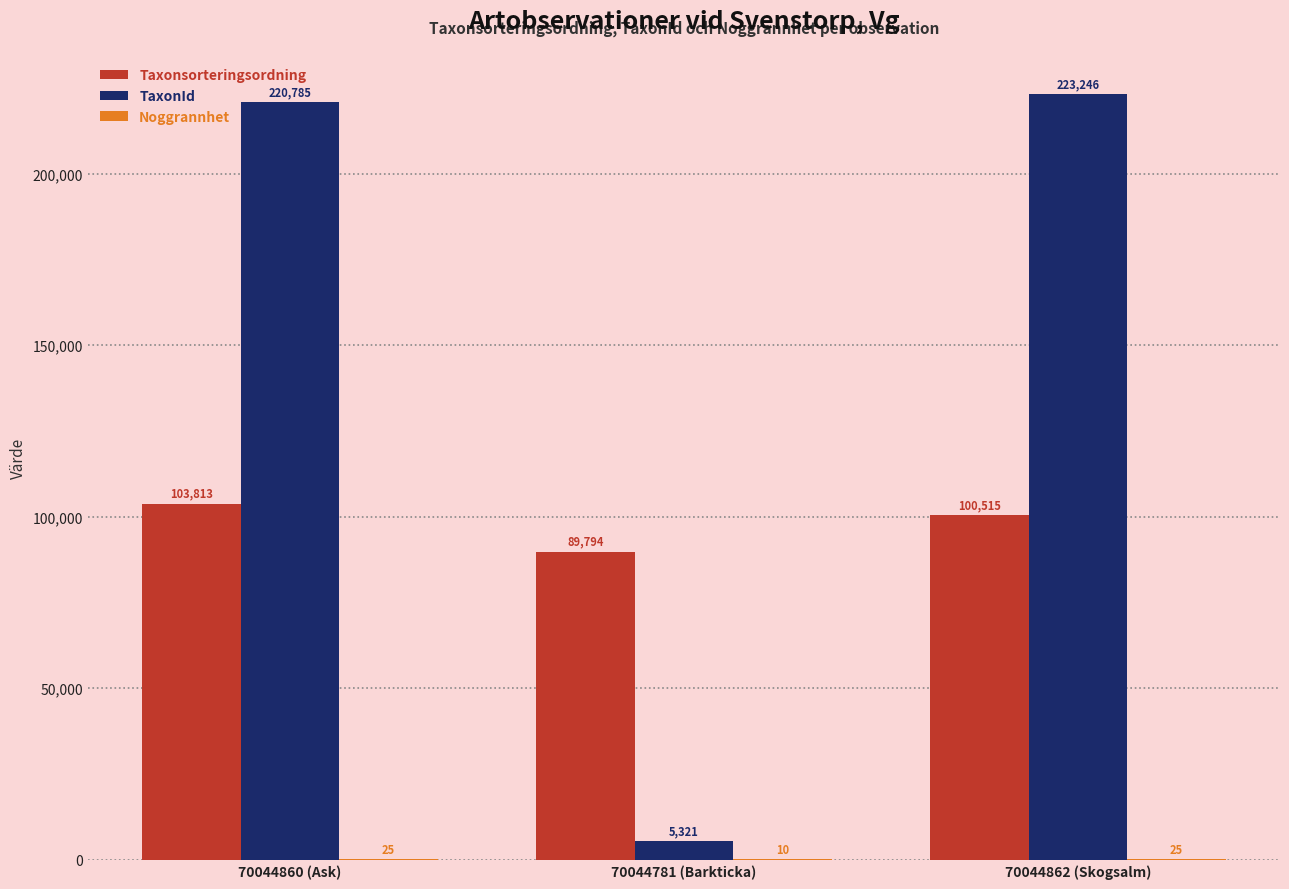

What value does the Taxonsorteringsordning series have at 70044781 (Barkticka), to the nearest 100?

89800